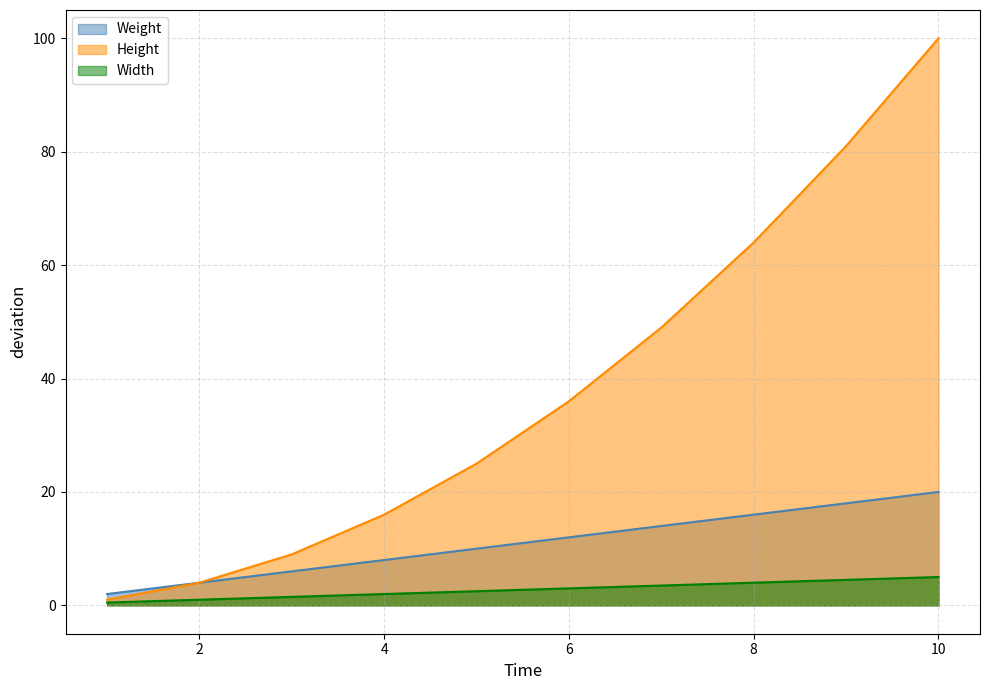

How many categories are shown in the chart?

10